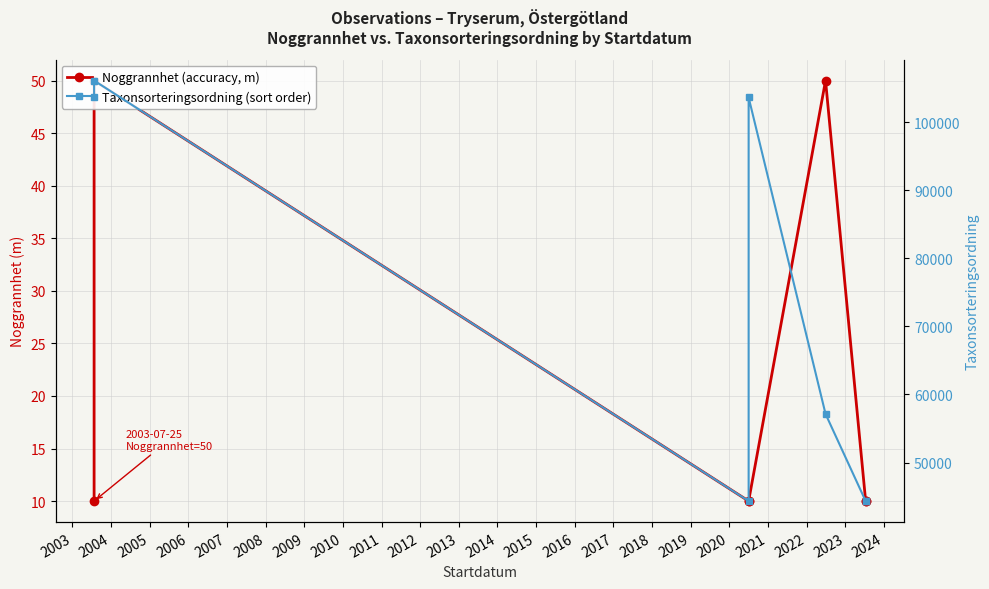

Rank the series by their average value, from lowest to highest.

Noggrannhet (accuracy, m), Taxonsorteringsordning (sort order)